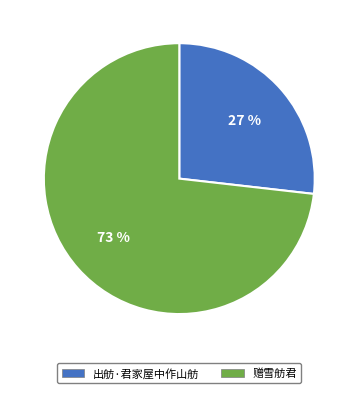

To the nearest percent, what is the difference between the largest and smallest slice percentages?

46%